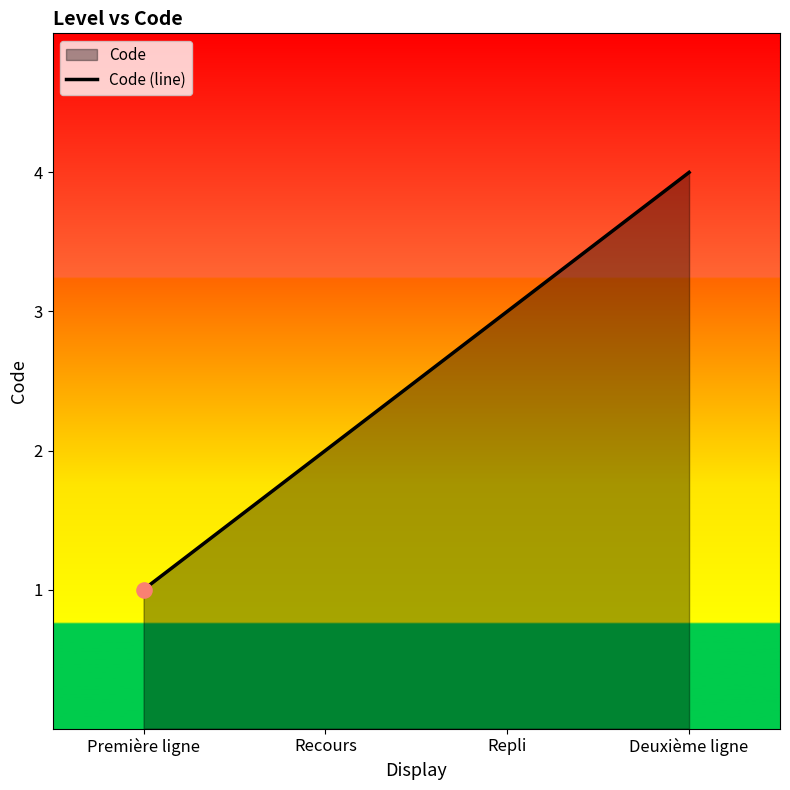

Approximately how many times larger is the value at Deuxième ligne compared to Recours?

2.0